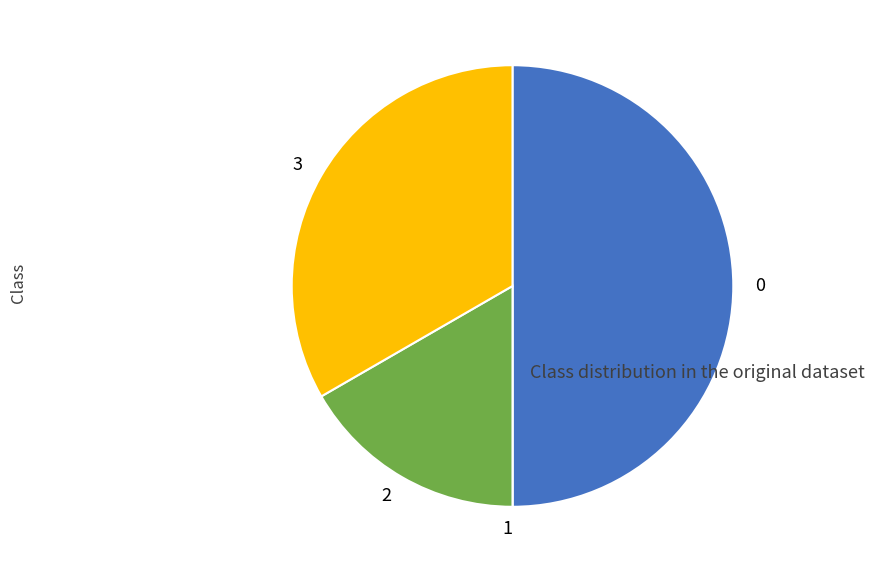

The 0 slice represents 50% of the pie. True or false?

True